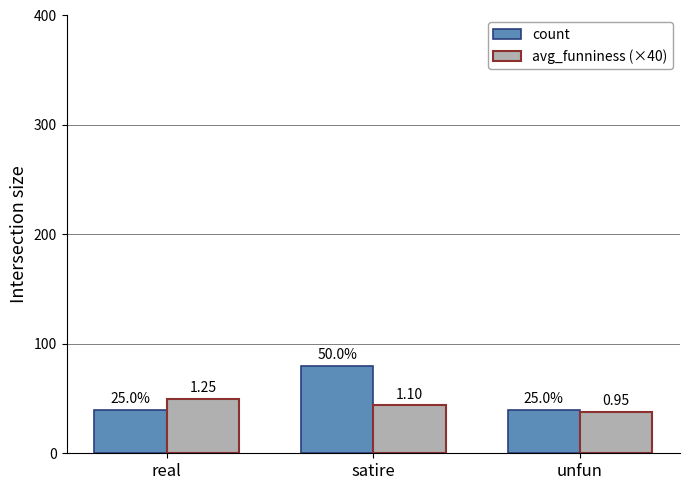

What is the difference between the maximum and minimum values in the count series?

40